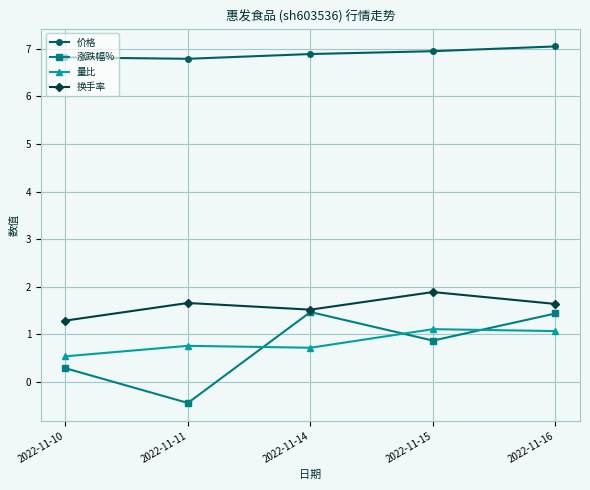

The 换手率 series shows 0.9 at 2022-11-16. True or false?

False